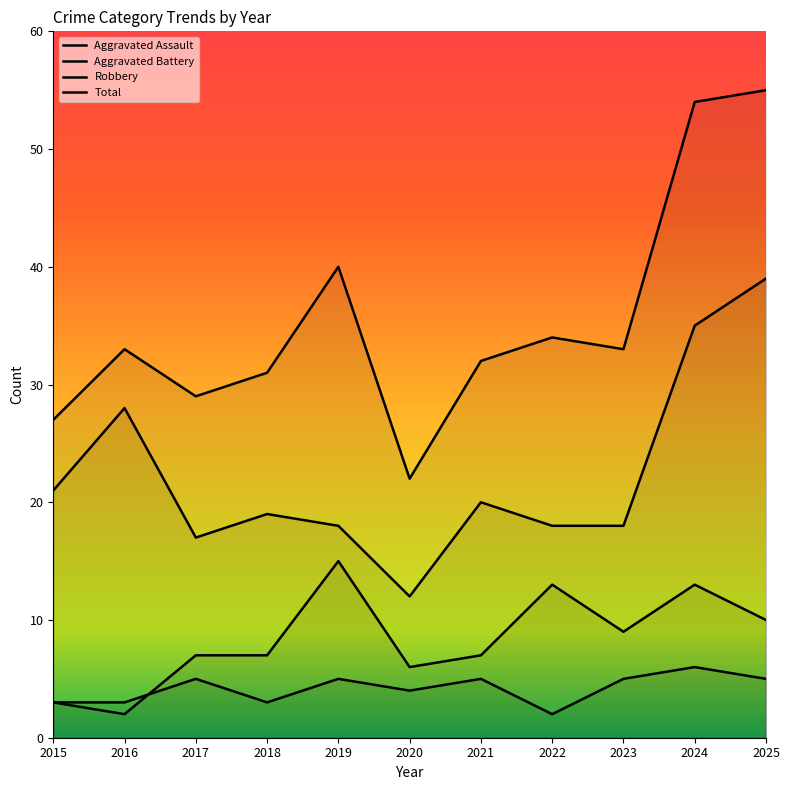

Read the Aggravated Assault value at 2024.

6